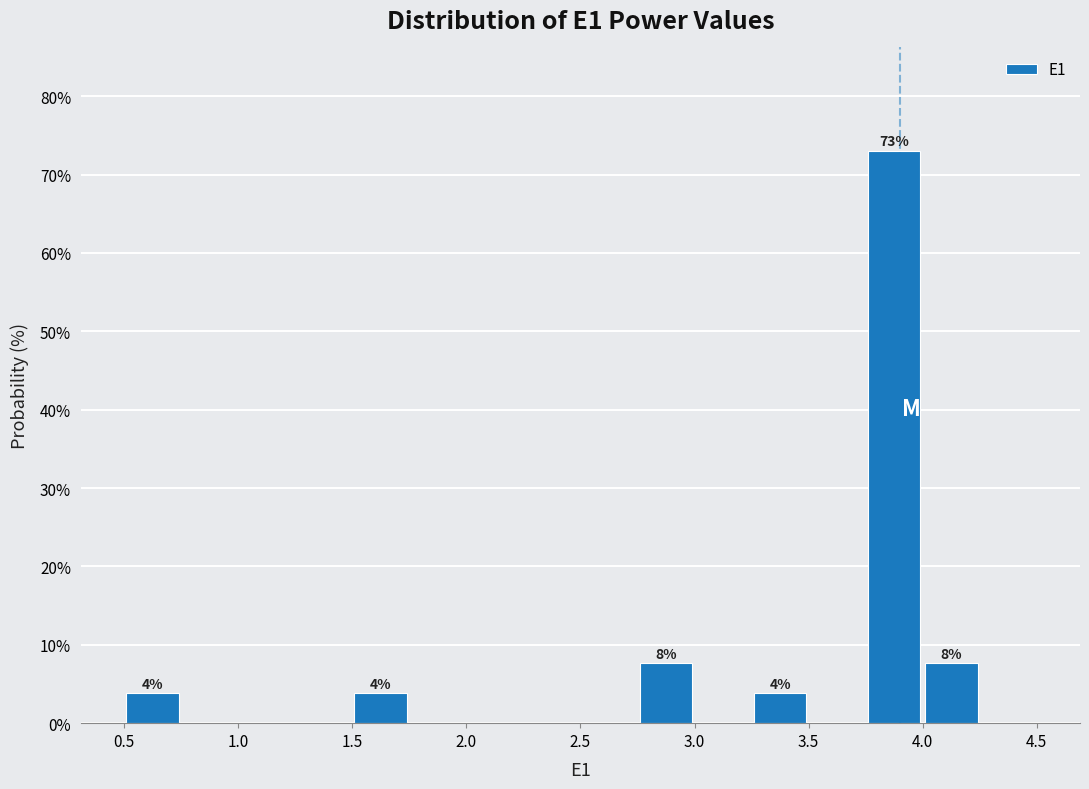

Which range on the x-axis has the tallest bar?

3.75 to 4.00